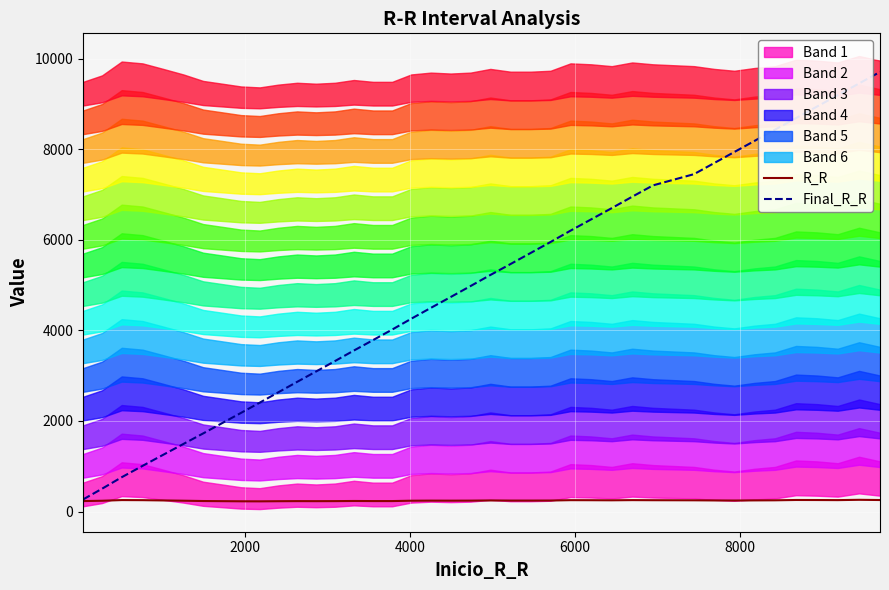

What is the lowest value of the R_R series?

225